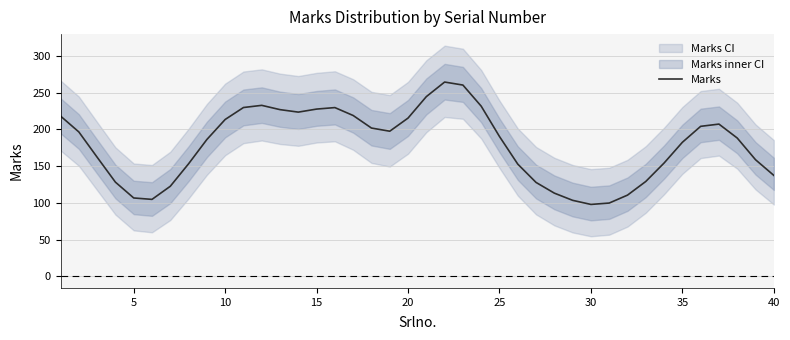

How many points are lower than both their immediate neighbors (excluding endpoints)?

4